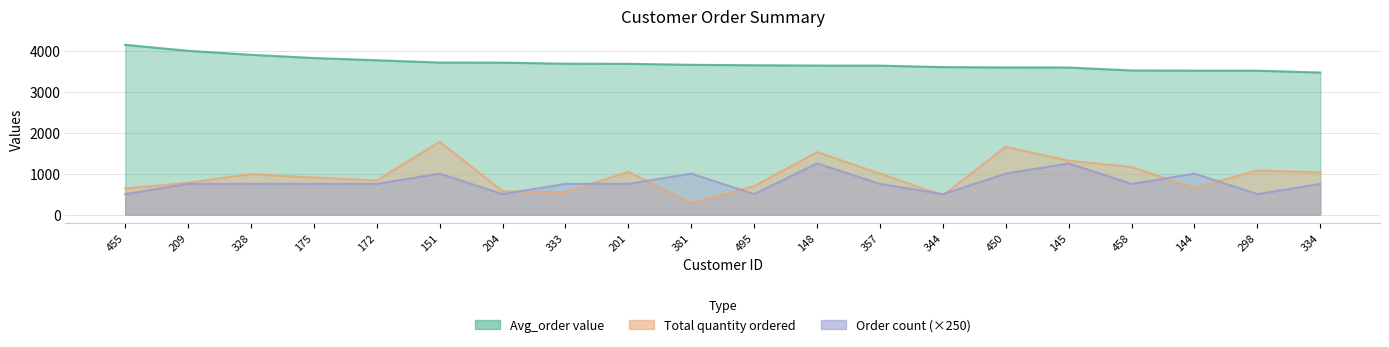

In Order count, how many points are lower than both neighbors (excluding endpoints)?

5